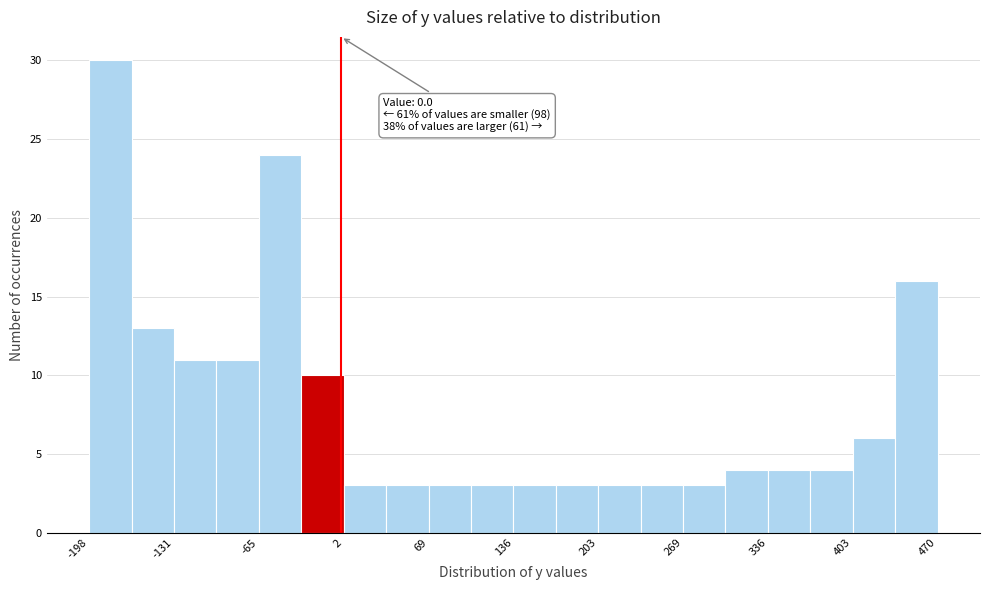

Read against the x-axis, roughly where is the centre of the tallest bar?

-180